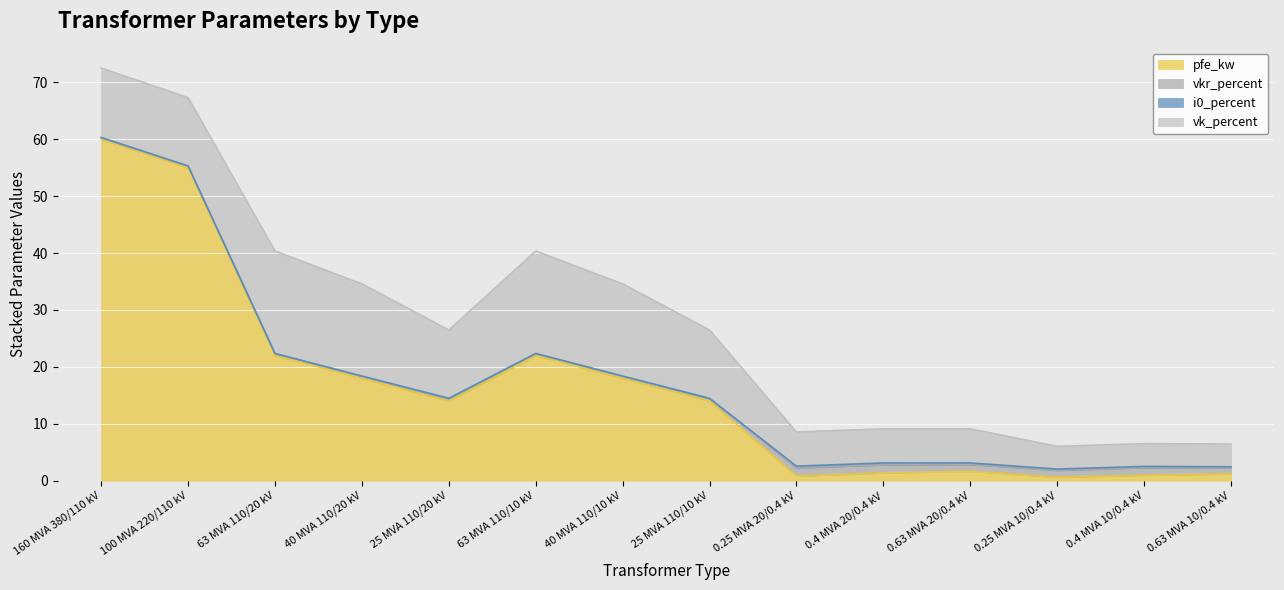

How many interior local peaks does the vkr_percent series have?

3